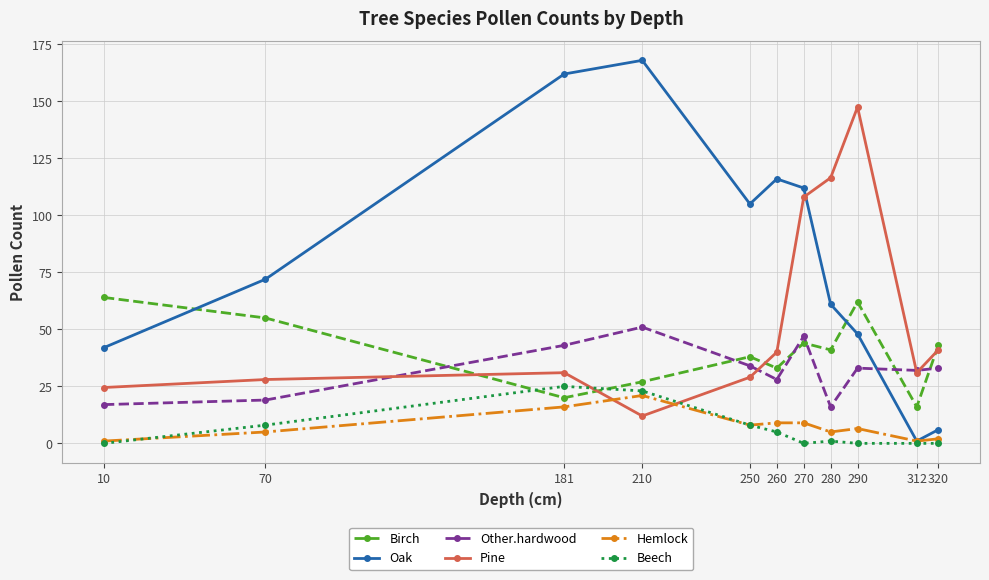

What is the difference between the maximum and minimum values in the Pine series?

135.5